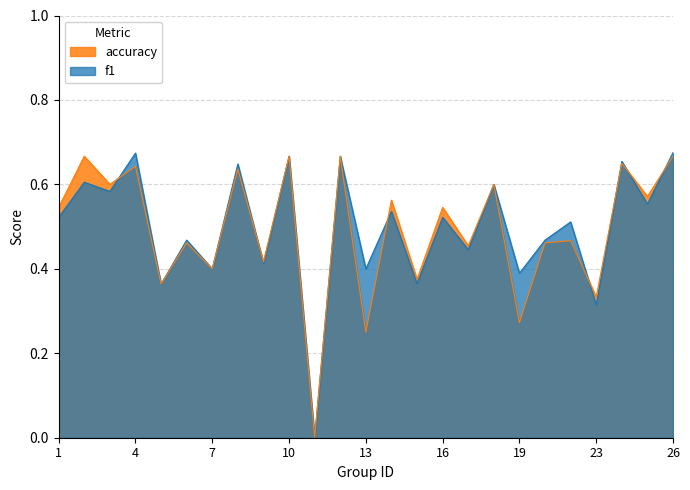

How many interior local peaks does the f1 series have?

11